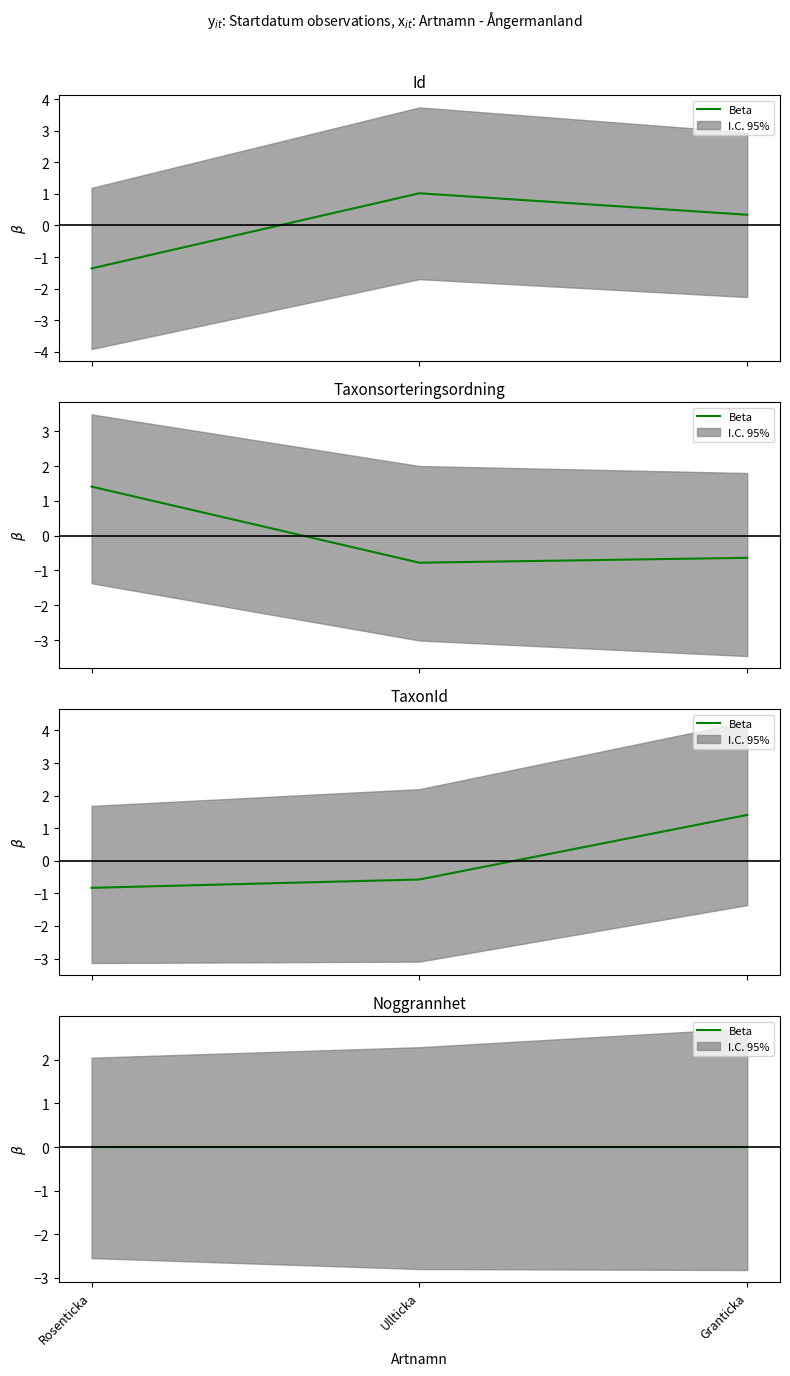

True or false: Id has a value of 1.5 at 1.

False